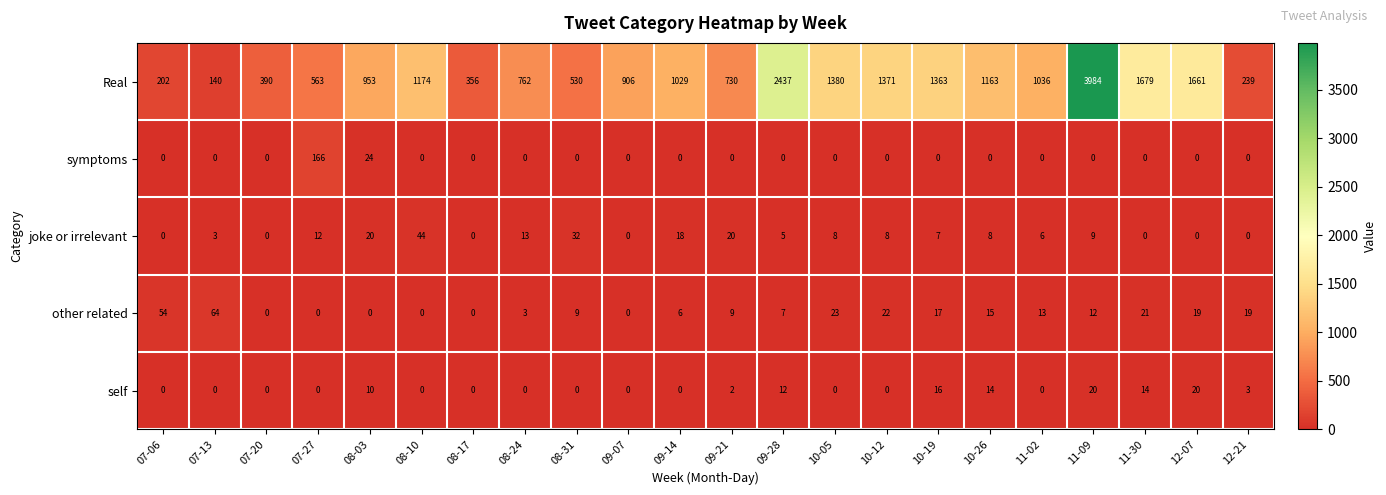

True or false: symptoms has a value of 101 at 12-07.

False